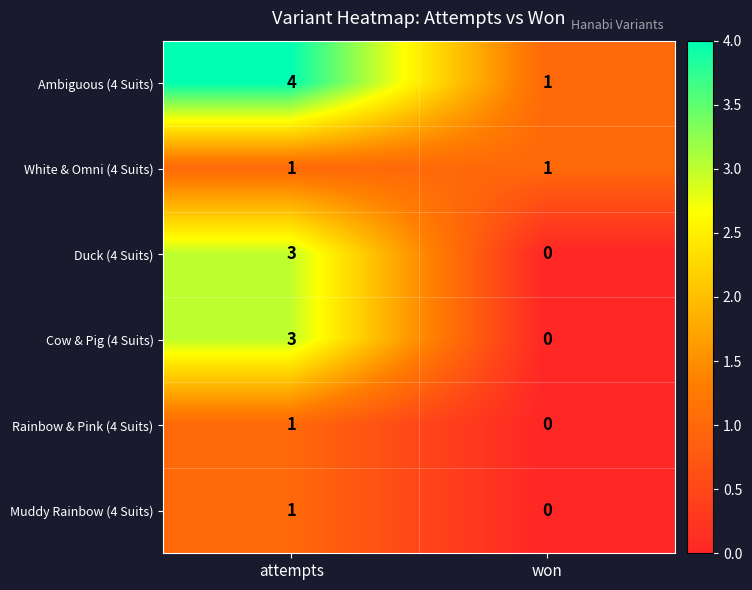

The value of Cow & Pig (4 Suits) at won is 0. True or false?

True